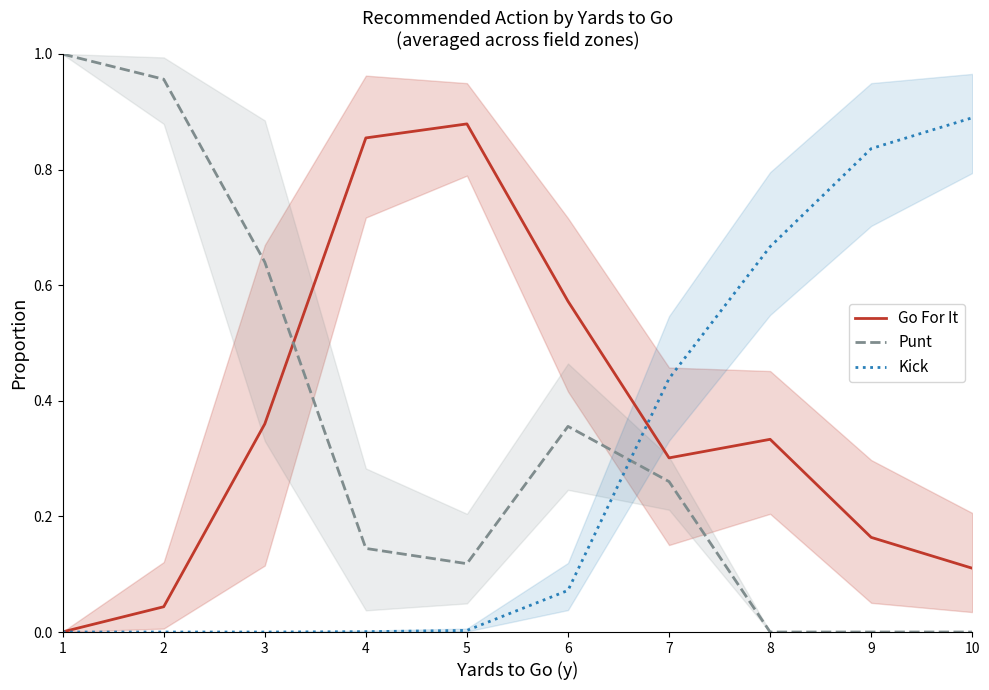

True or false: Go For It has a value of 1.2 at 4.

False